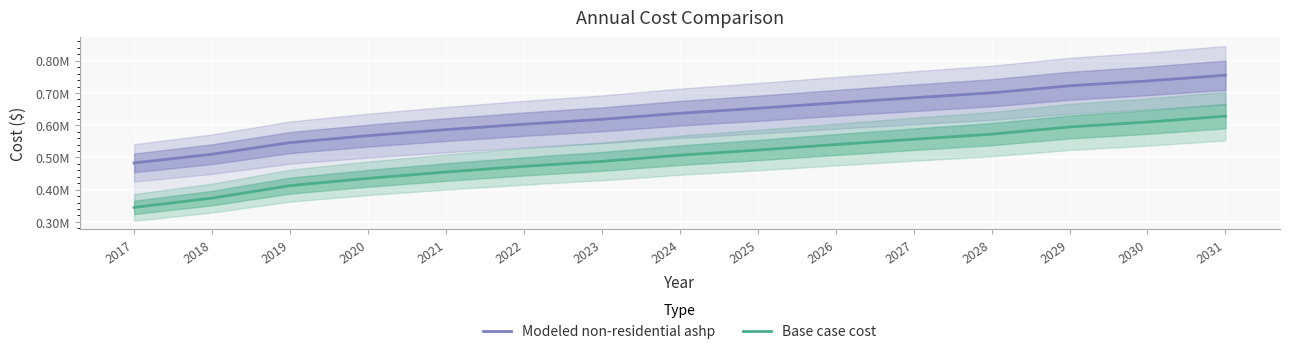

Which series has the largest total across all categories?

Modeled non-residential ashp